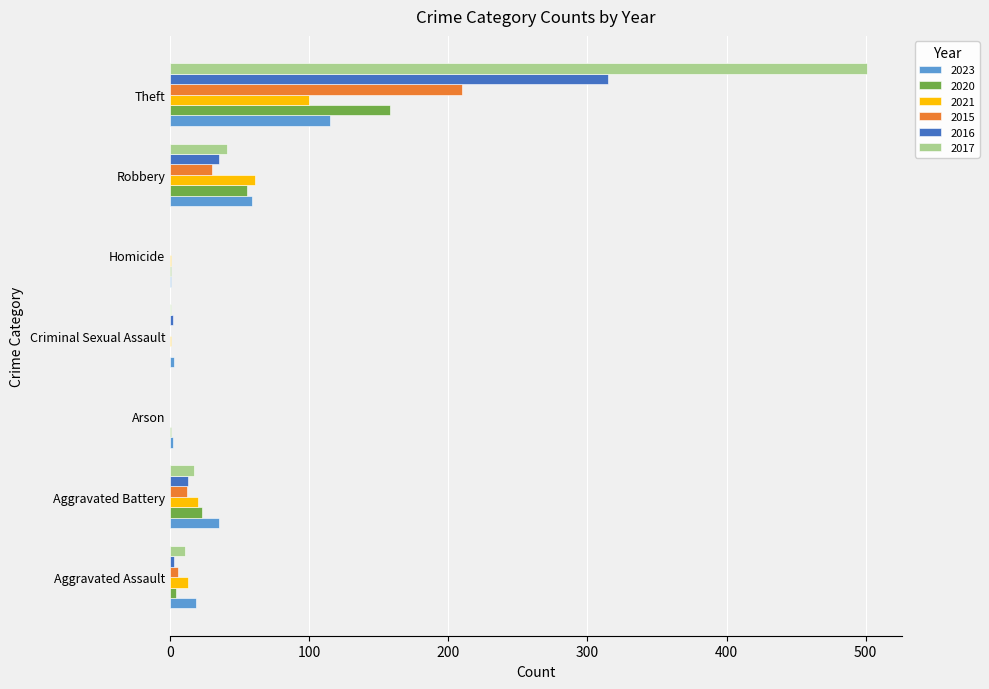

What is the sum of all 2021 values?

196